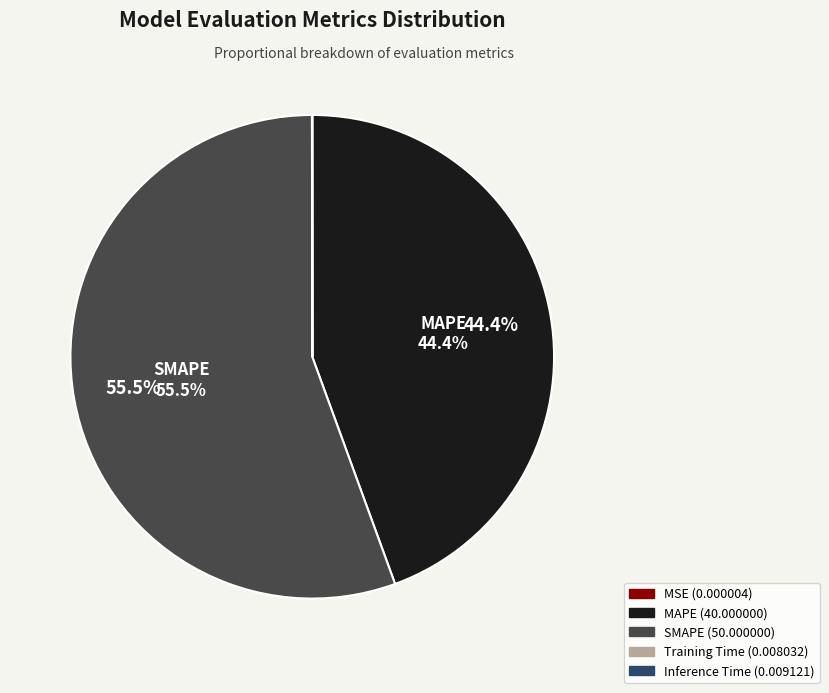

Is there a majority slice in this chart?

Yes